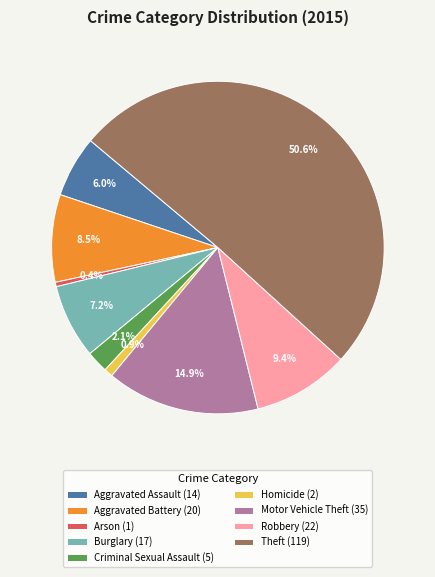

Does Robbery (22) represent more than half of the total?

No